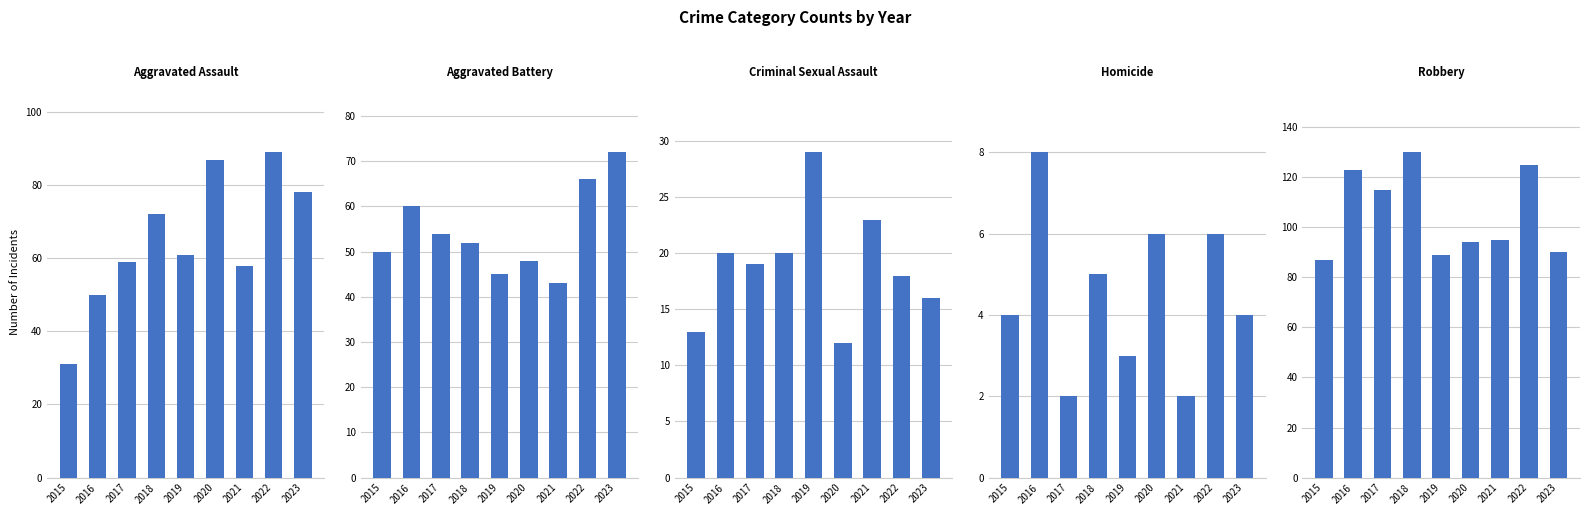

Reading right to left, transcribe all the data shown in this chart.

Aggravated Assault: 2023=78	2022=89	2021=58	2020=87	2019=61	2018=72	2017=59	2016=50	2015=31
Aggravated Battery: 2023=72	2022=66	2021=43	2020=48	2019=45	2018=52	2017=54	2016=60	2015=50
Criminal Sexual Assault: 2023=16	2022=18	2021=23	2020=12	2019=29	2018=20	2017=19	2016=20	2015=13
Homicide: 2023=4	2022=6	2021=2	2020=6	2019=3	2018=5	2017=2	2016=8	2015=4
Robbery: 2023=90	2022=125	2021=95	2020=94	2019=89	2018=130	2017=115	2016=123	2015=87